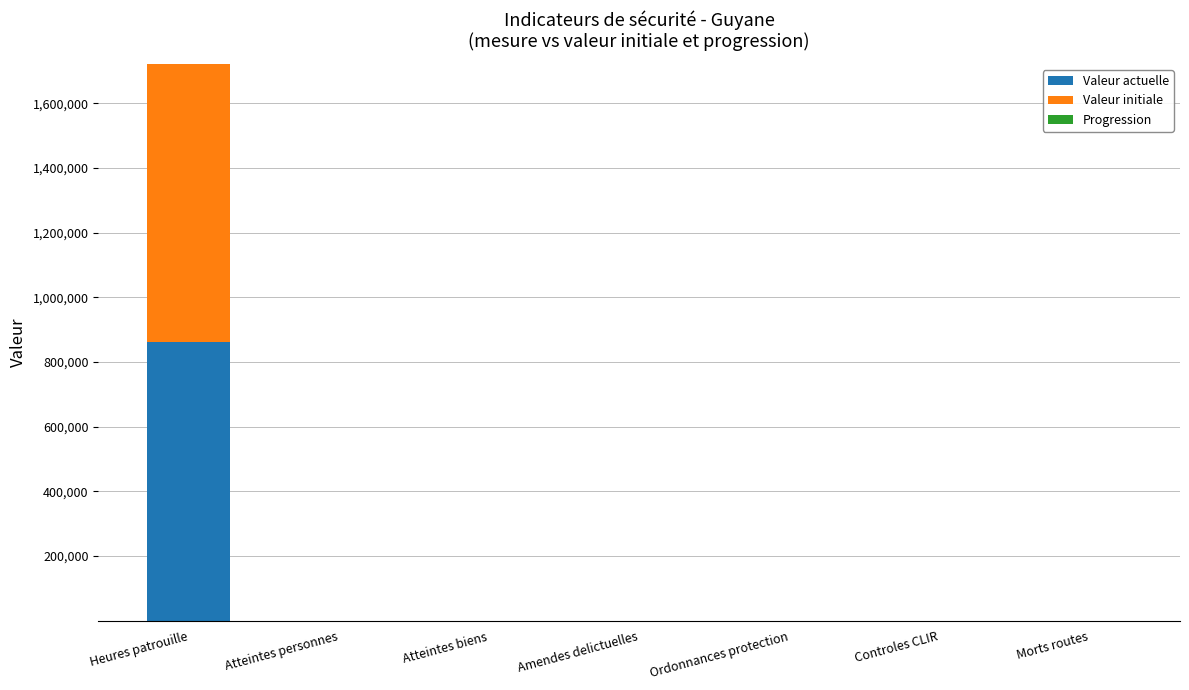

How many data points in Valeur actuelle are above 54?

3